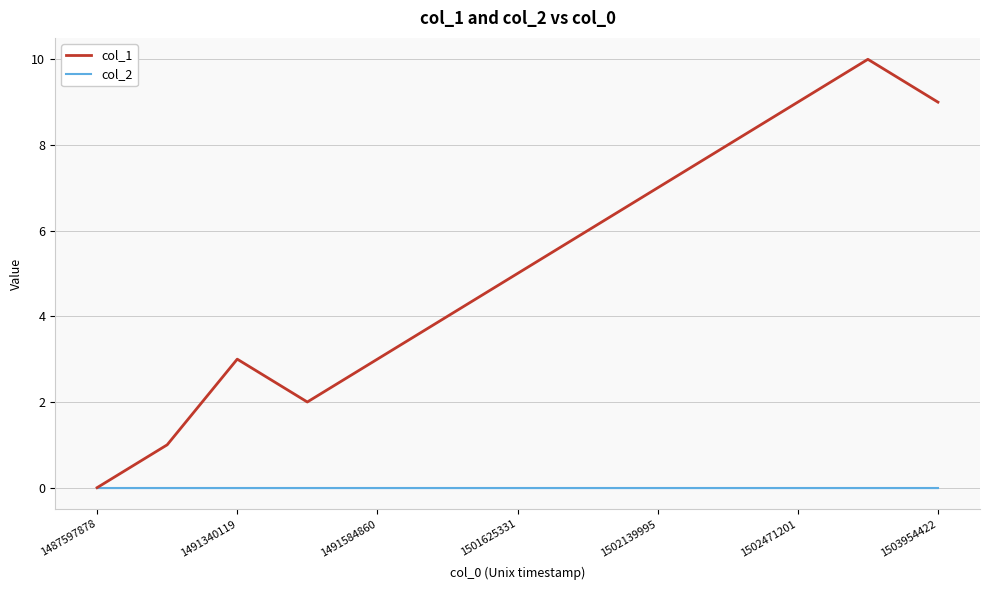

Reading right to left, what are all the values shown in this chart?

col_1: 9	10	9	8	7	6	5	4	3	2	3	1	0
col_2: 0	0	0	0	0	0	0	0	0	0	0	0	0